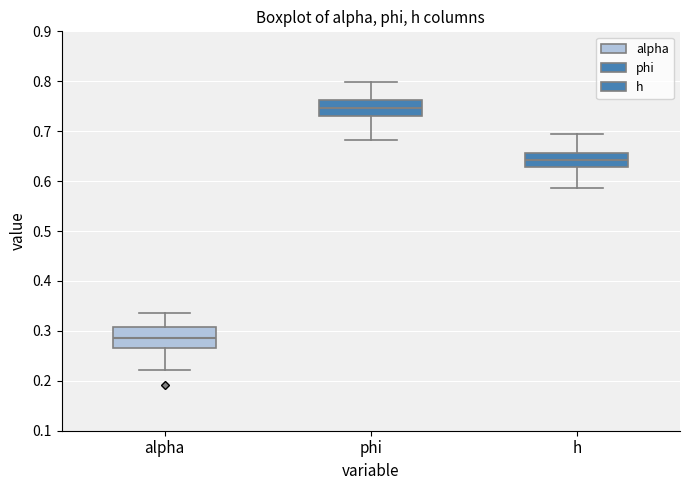

Which box's median line is the highest?

phi